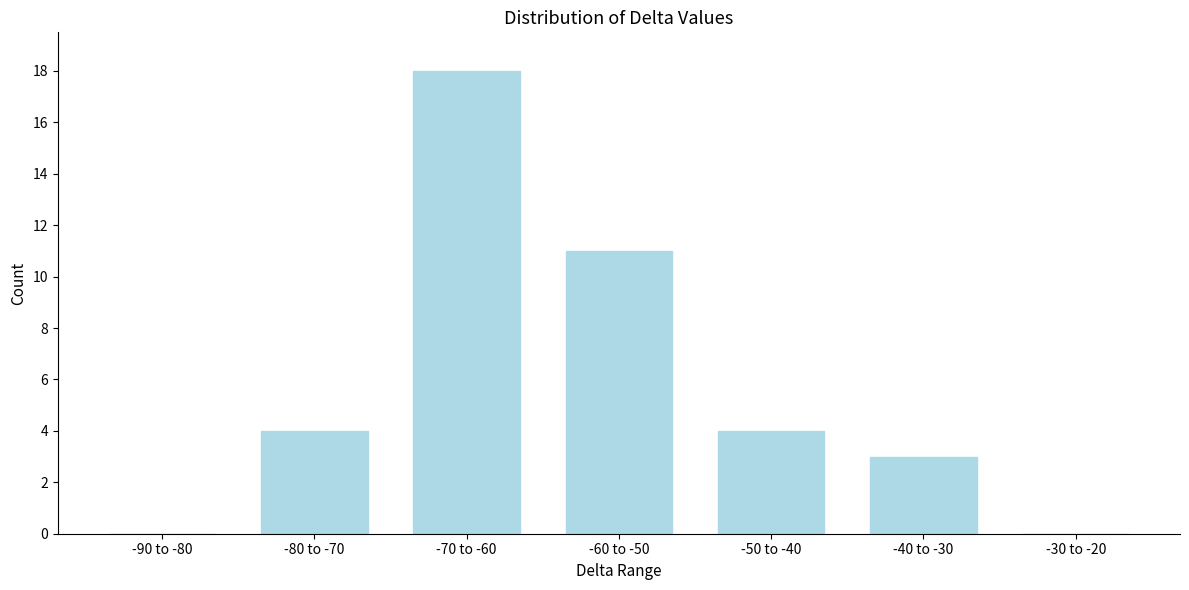

Reading right to left, what are all the values shown in this chart?

-30 to -20=0	-40 to -30=3	-50 to -40=4	-60 to -50=11	-70 to -60=18	-80 to -70=4	-90 to -80=0